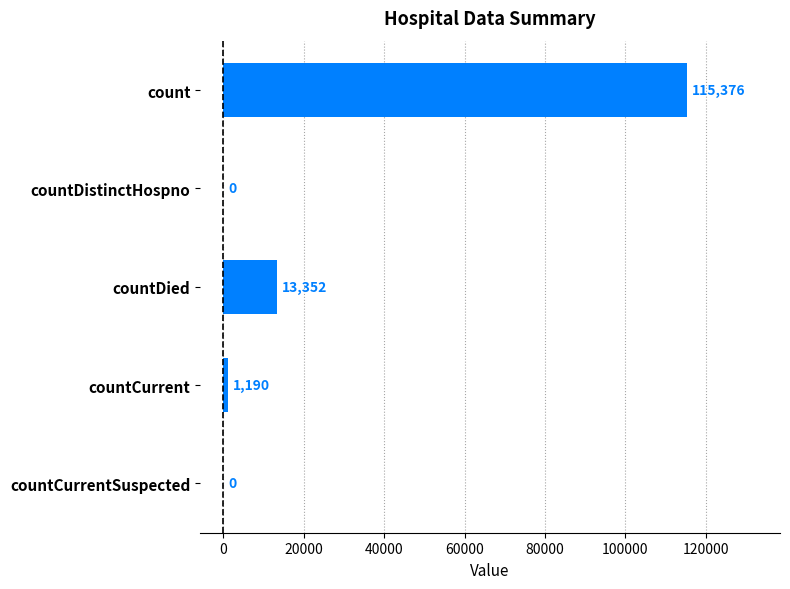

At which label is the value closest to 57688?

countDied